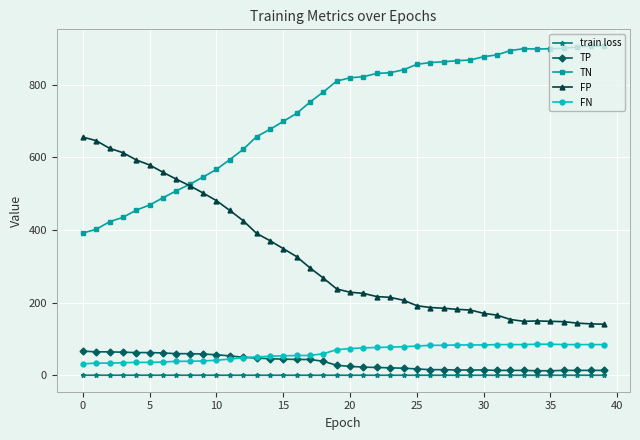

True or false: FN and train loss cross at least once.

False